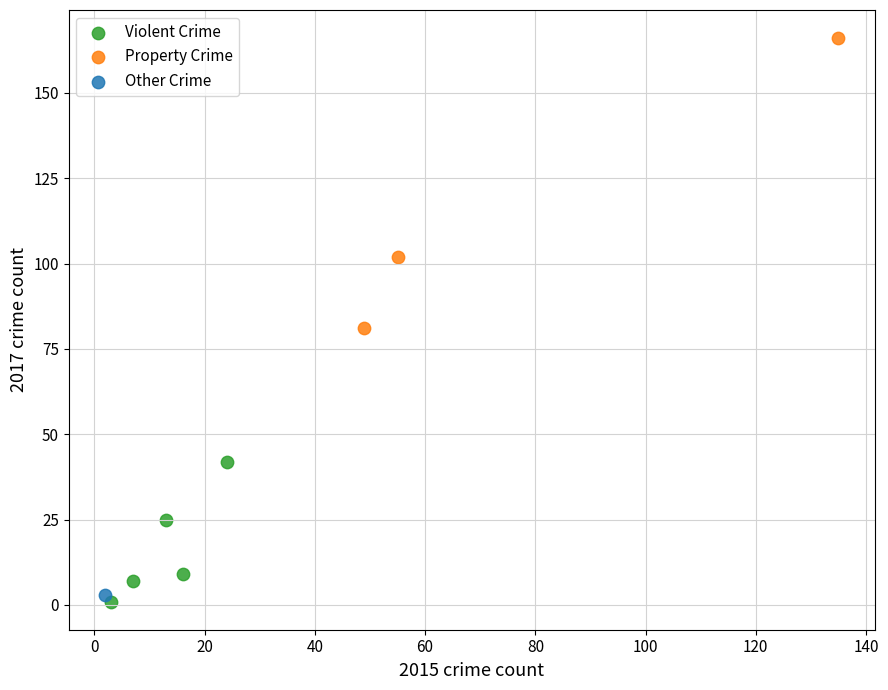

What are all the series names shown in the legend?

Violent Crime, Property Crime, Other Crime